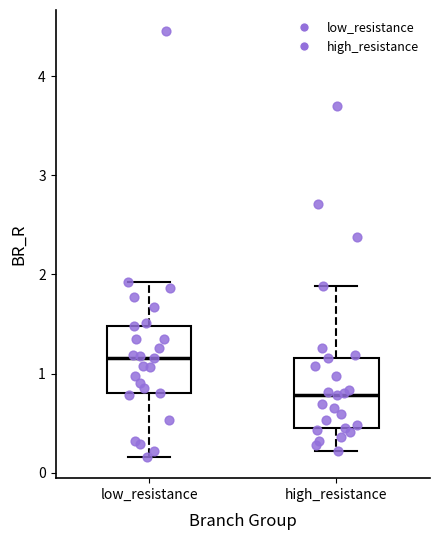

Reading left to right, read every box against the y-axis: the position of its median line, the range the box covers, and the ends of its whiskers. The values are not printed on the chart, so give them approximately, as read against the axis.

low_resistance: median 1.2, box 0.8 to 1.5, whiskers 0.2 to 1.9
high_resistance: median 0.8, box 0.5 to 1.2, whiskers 0.2 to 1.9